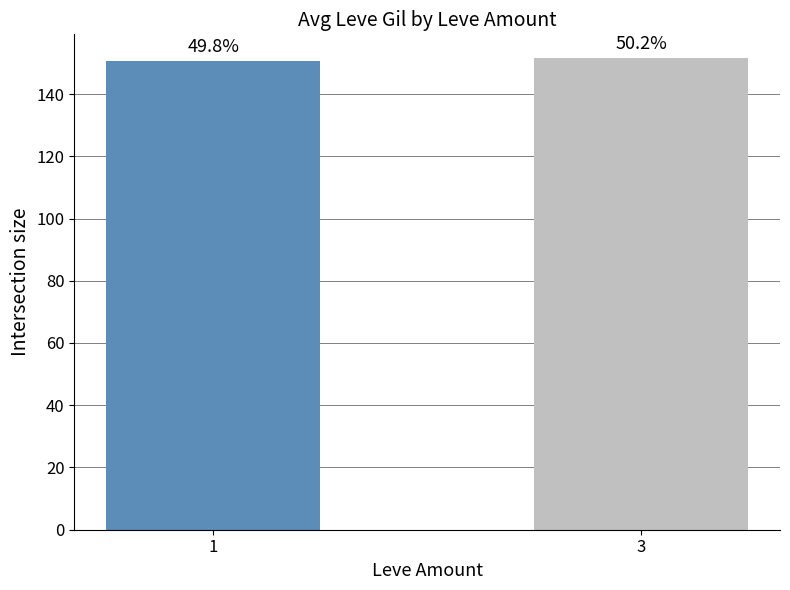

Does the chart contain any negative values?

No